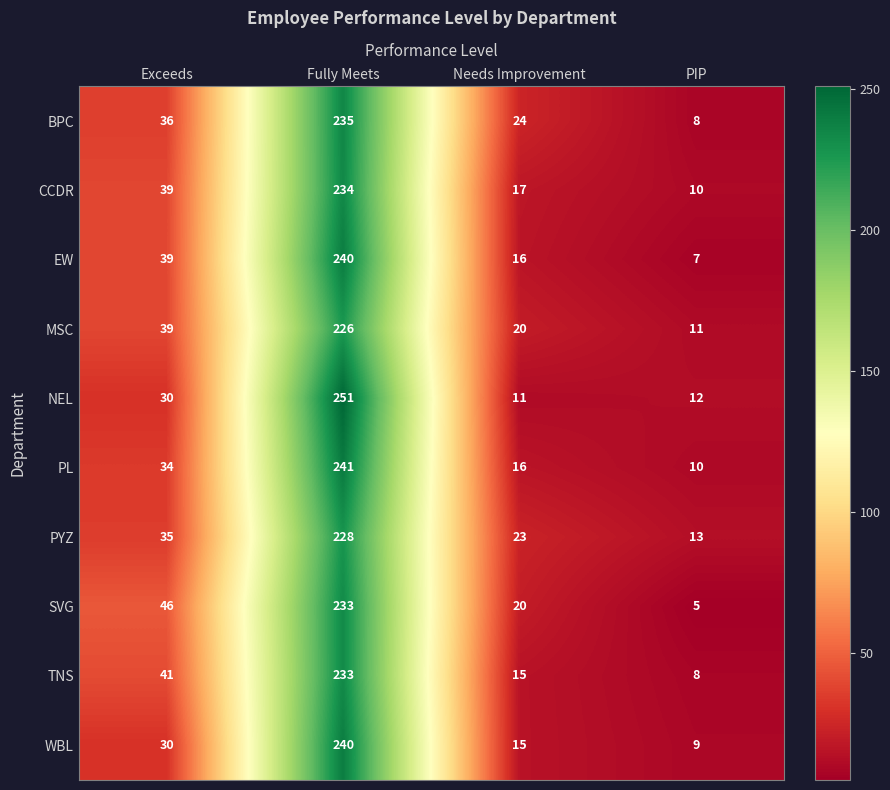

How many values in the TNS series are below 41?

2